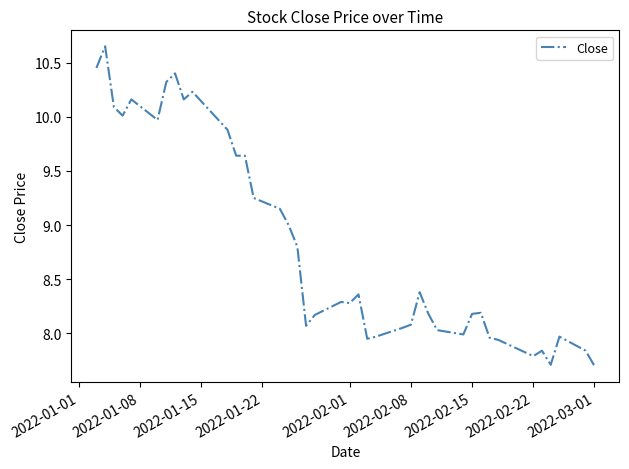

What is the smallest value displayed?

7.7